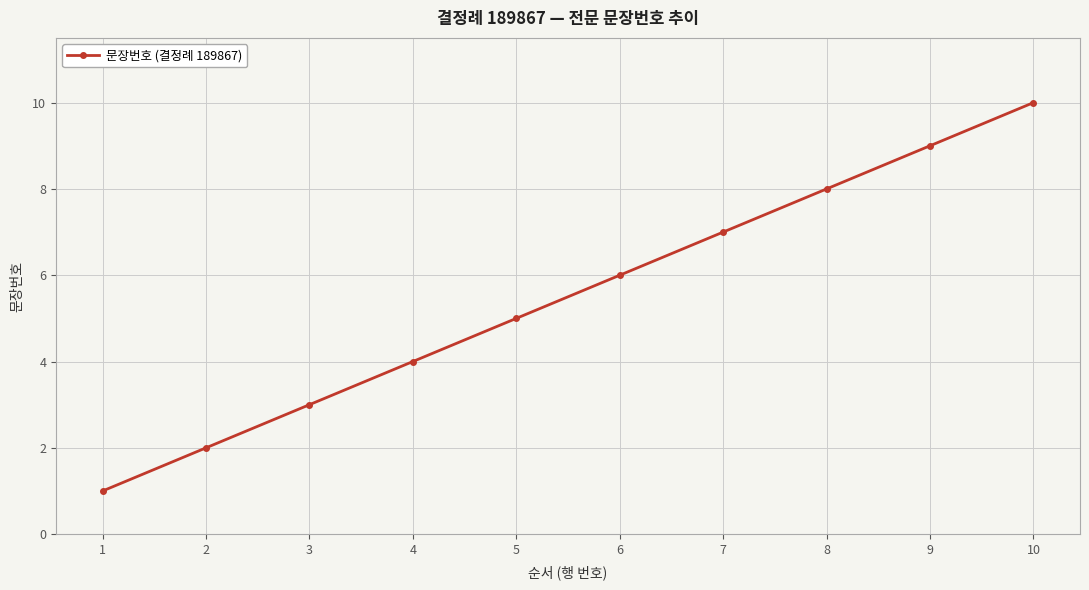

How many lines are shown in the chart?

1